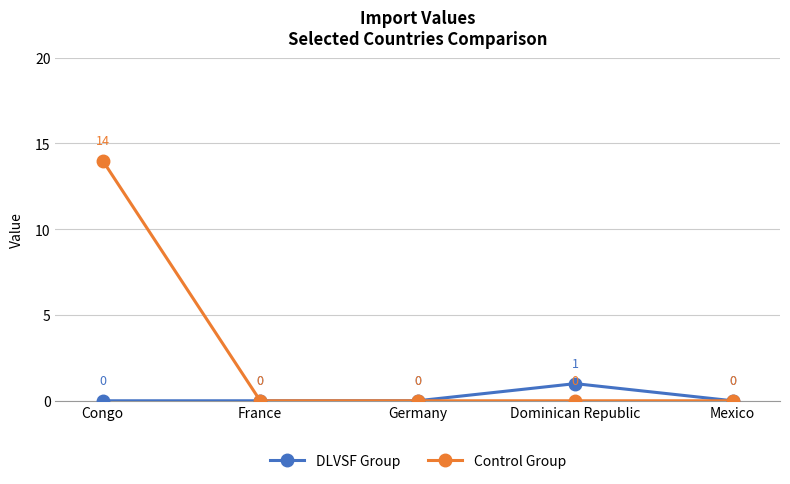

Is this an area chart (filled region under the line)?

No